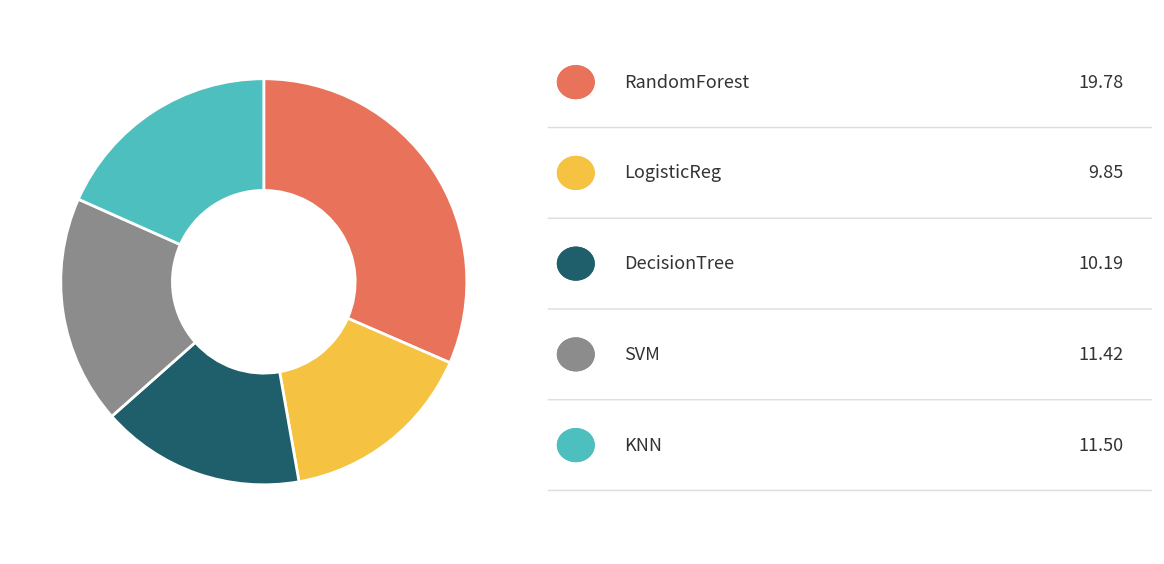

Does any single category account for the majority?

No